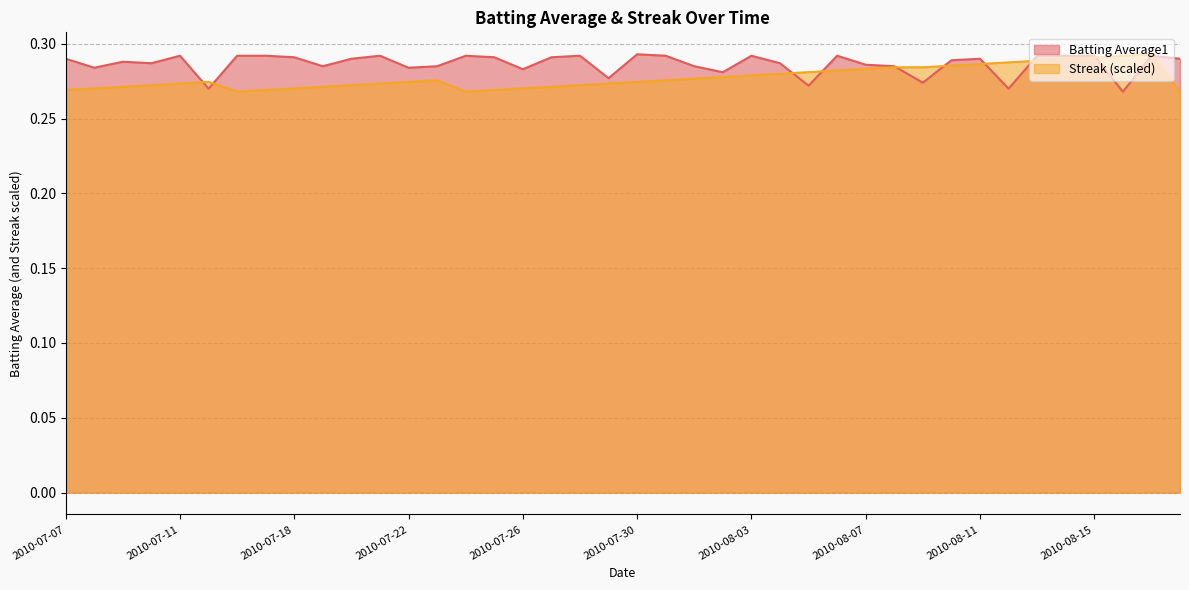

Does the chart have visible grid lines?

Yes